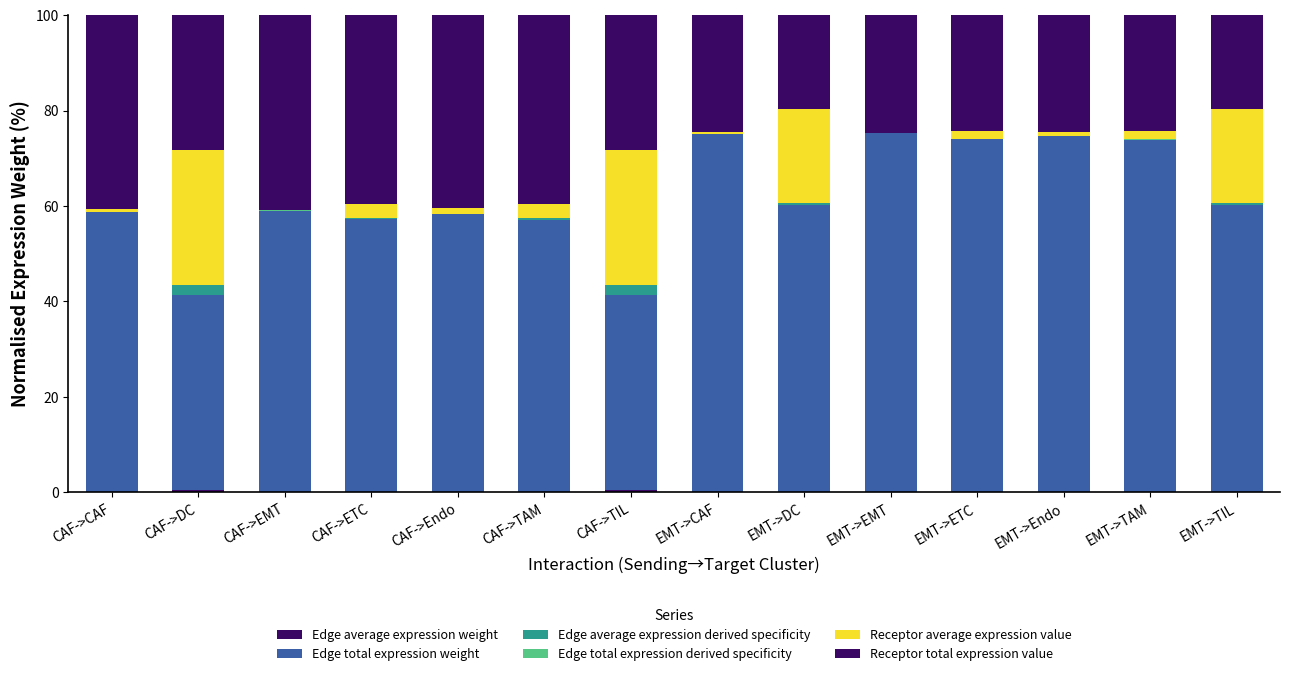

Which series changed the most between CAF->DC and EMT->DC?

Edge total expression weight